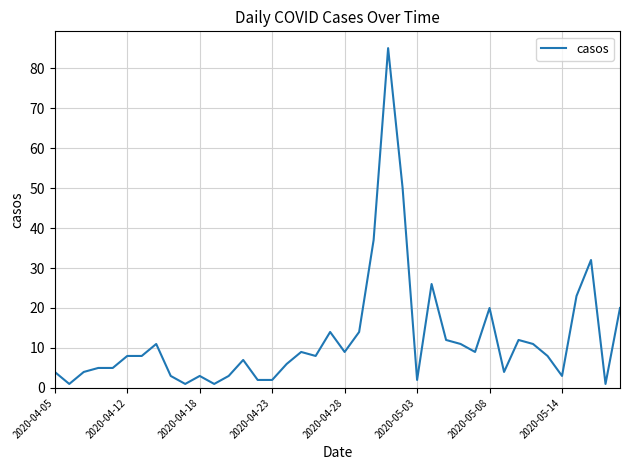

What is the difference between the maximum and minimum values?

84